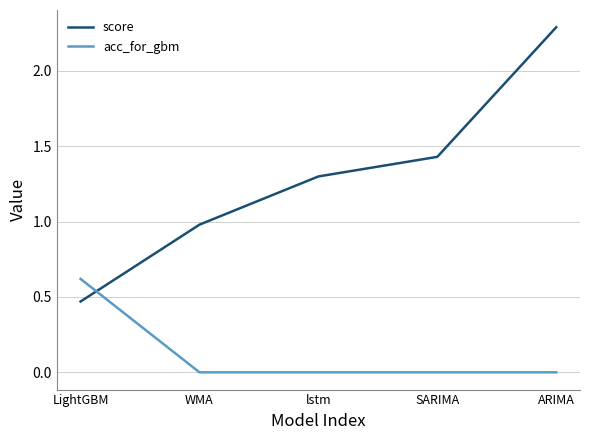

At which category does the chart reach its peak across all series?

ARIMA